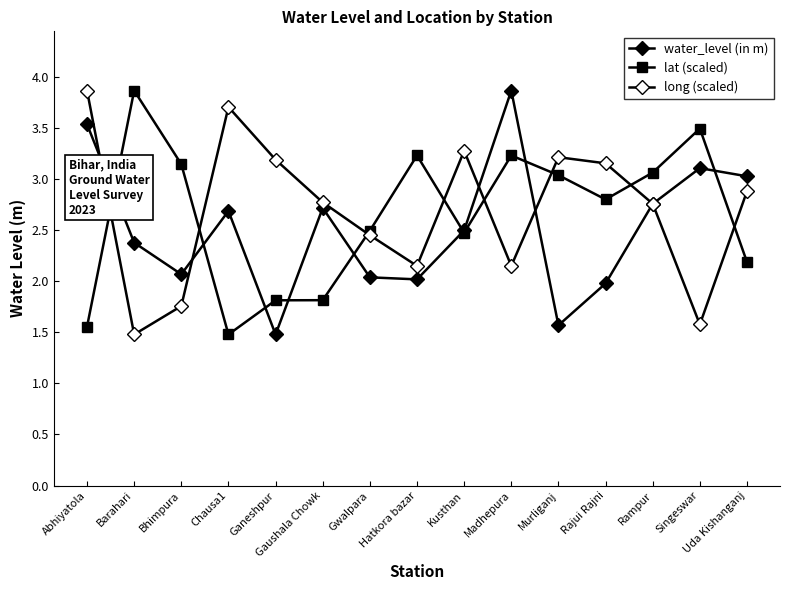

How many data points in lat (scaled) are above 2?

11